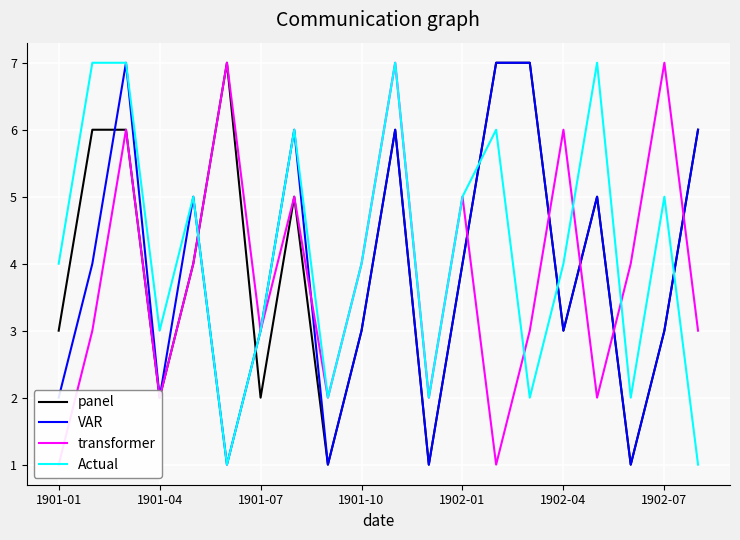

What is the highest value of the Actual series?

7